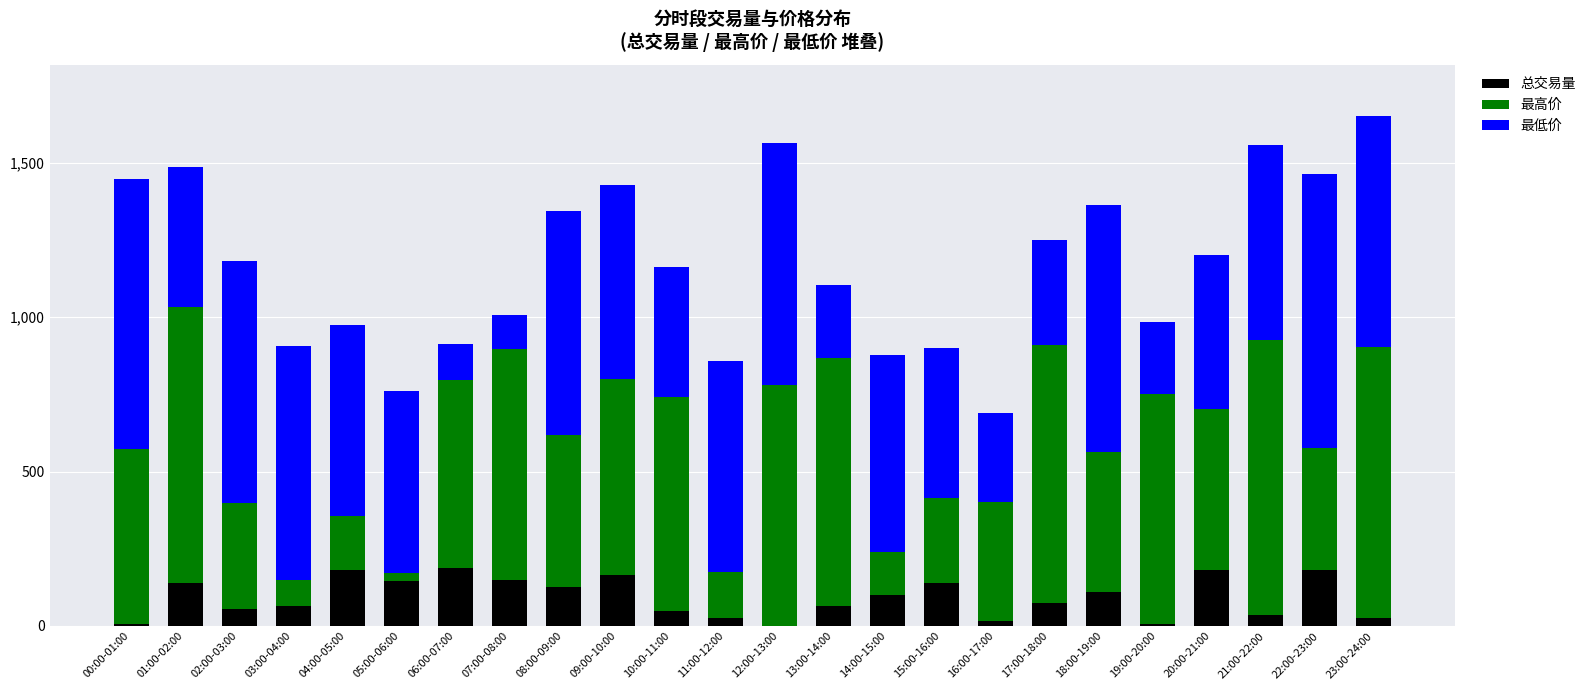

What is the total value across all series at 13:00-14:00?

1105.3